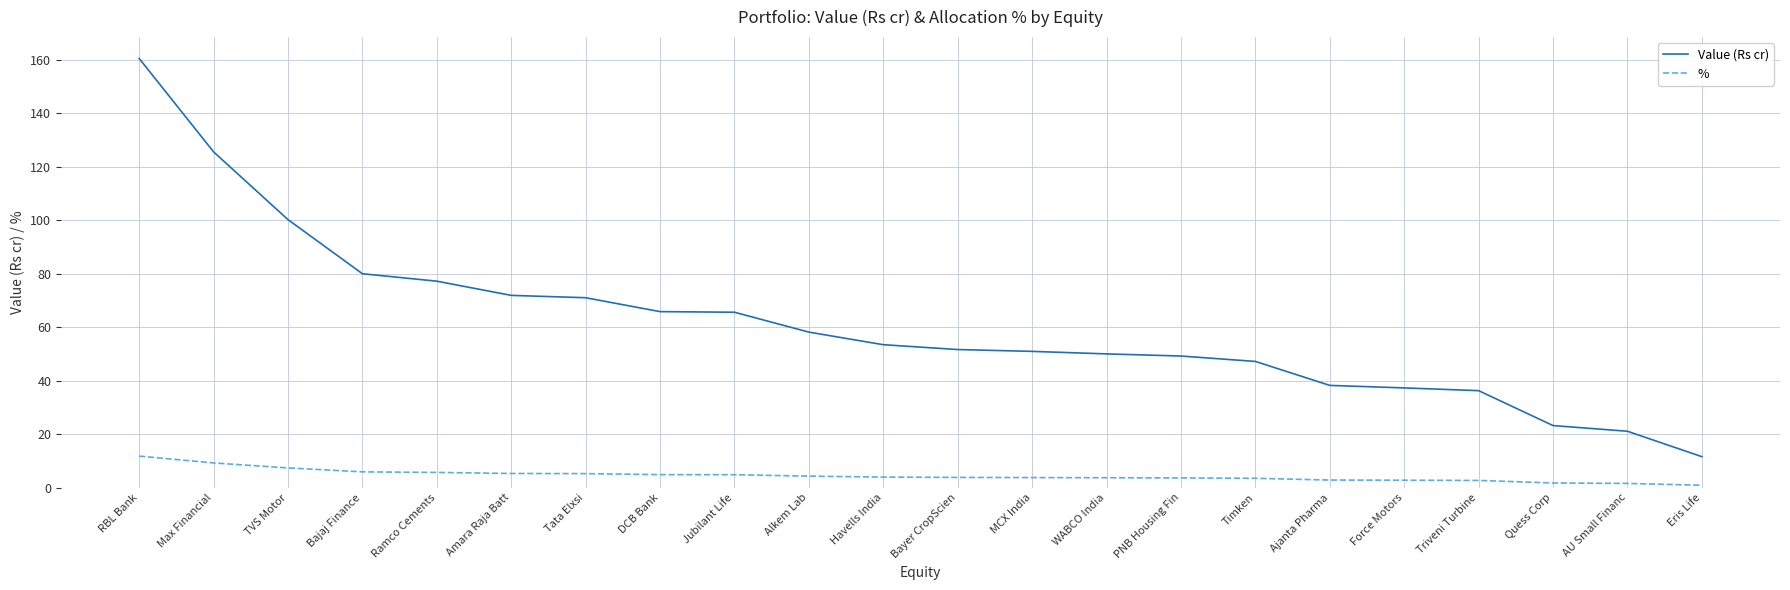

True or false: % and Value (Rs cr) intersect in this chart.

False